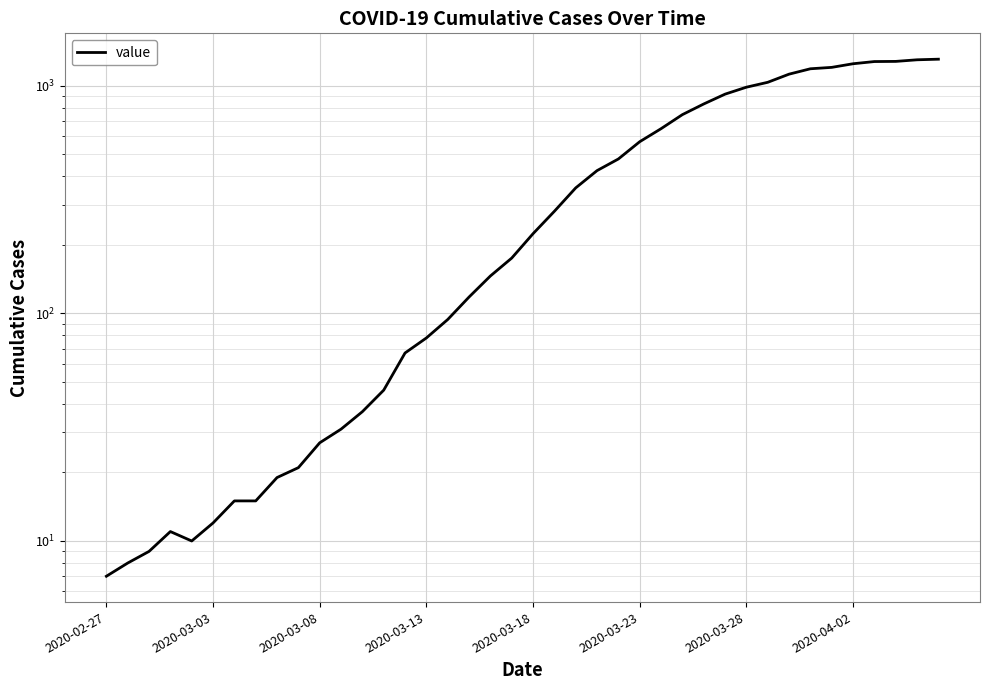

How many data points does each series have?

40